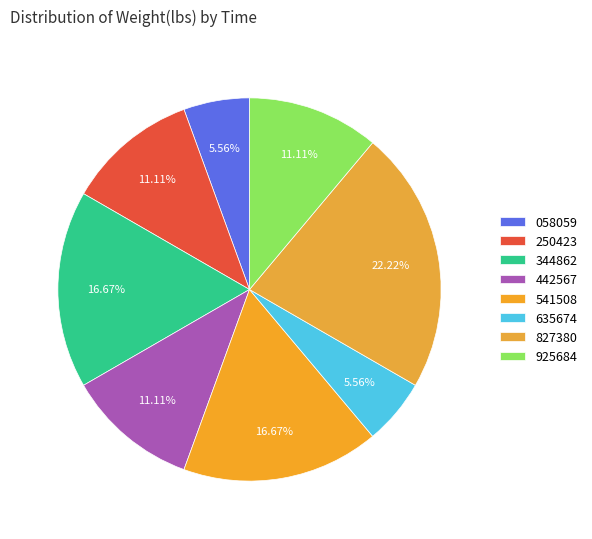

Count the number of slices in the pie.

8